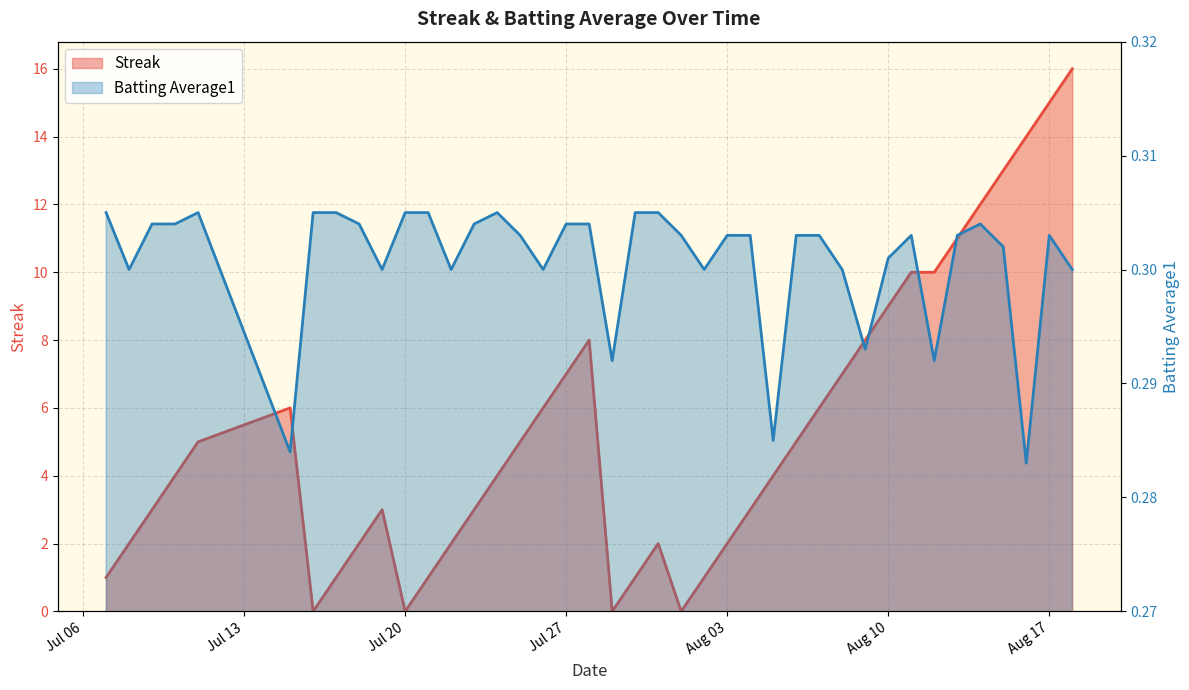

What is the value of the Streak point at the 26th from the left?

3.0